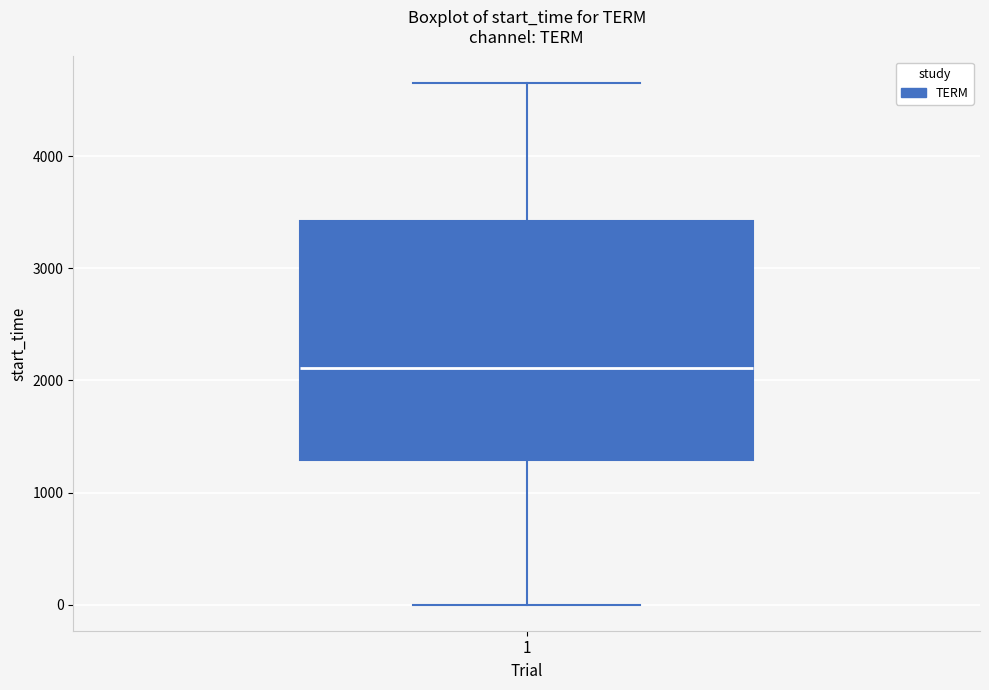

Where is the lower edge of the box at x = 1 on the y-axis? The values are not printed on the chart, so give them approximately, as read against the axis.

1300